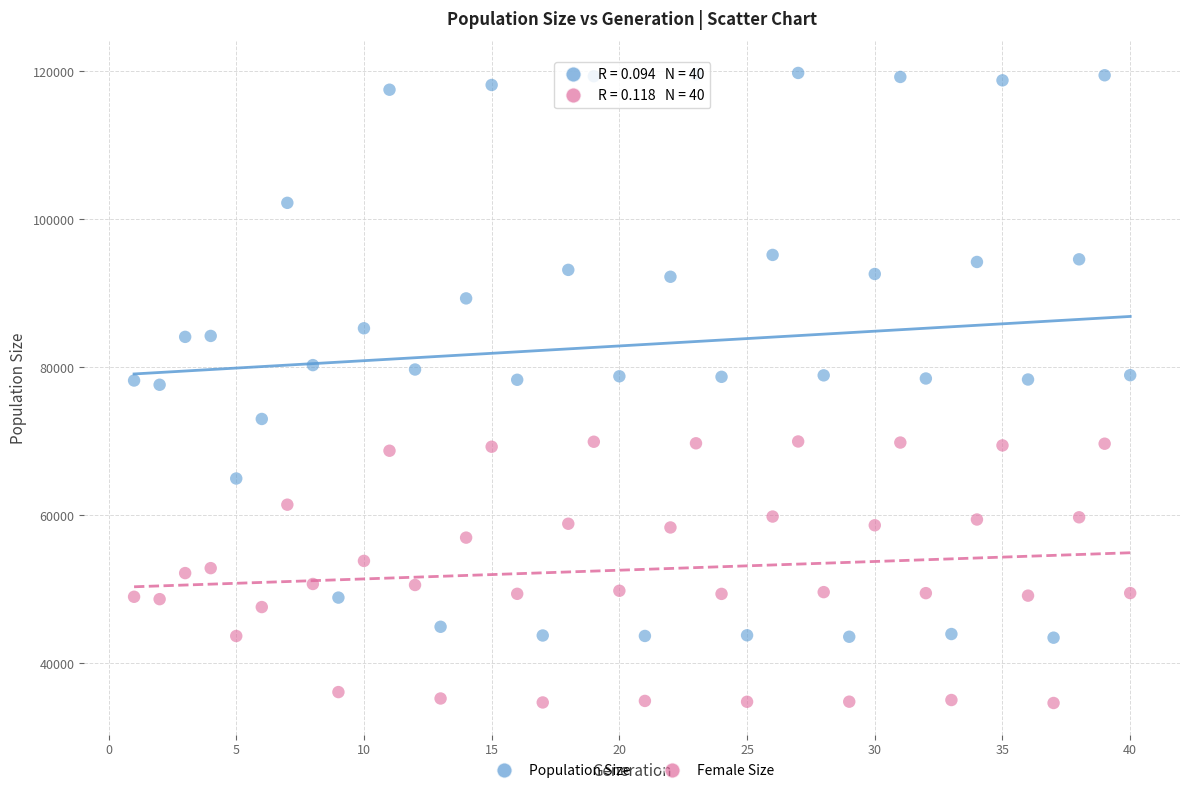

What are all the series names shown in the legend?

Population Size, Female Size